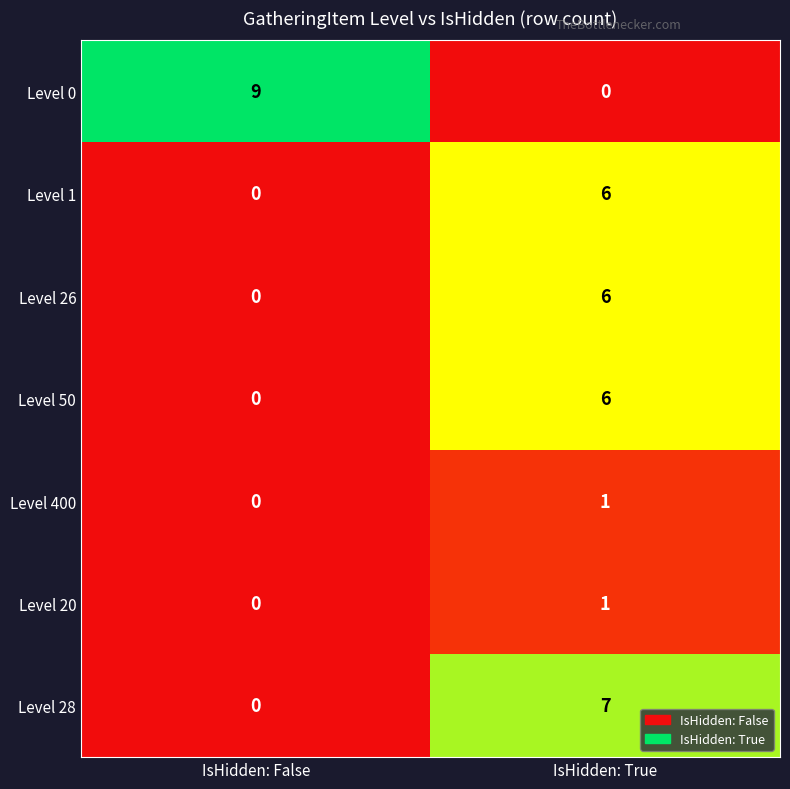

At which label is Level 0 closest to 4?

IsHidden: True